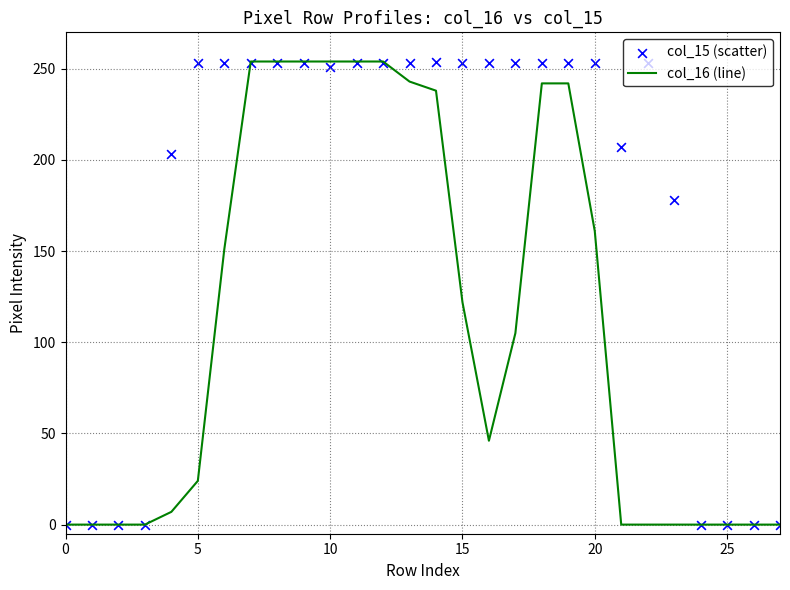

Which series reaches the minimum Y coordinate?

col_16 (line)